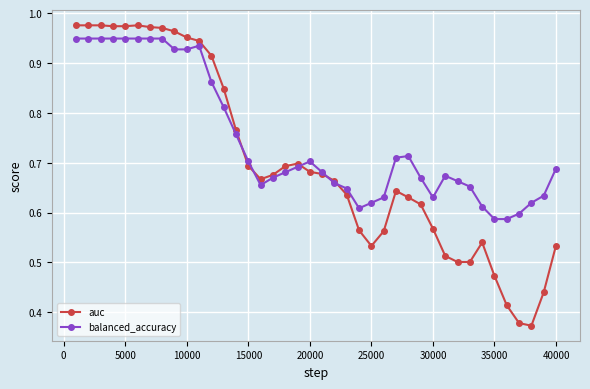

Which series has the largest range (max minus min)?

auc